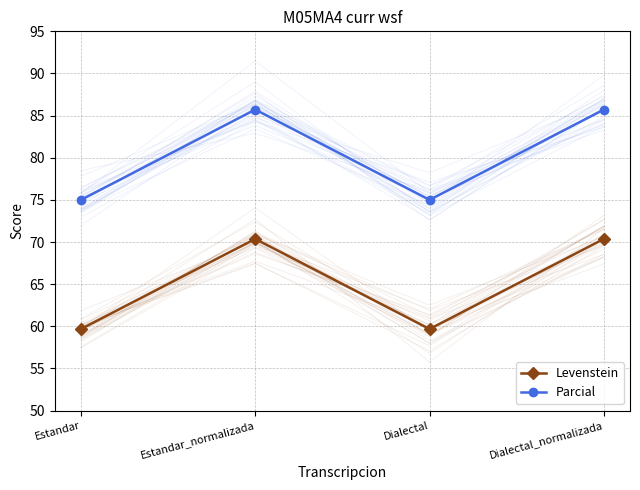

Where is Levenstein nearest to the value 65?

Estandar